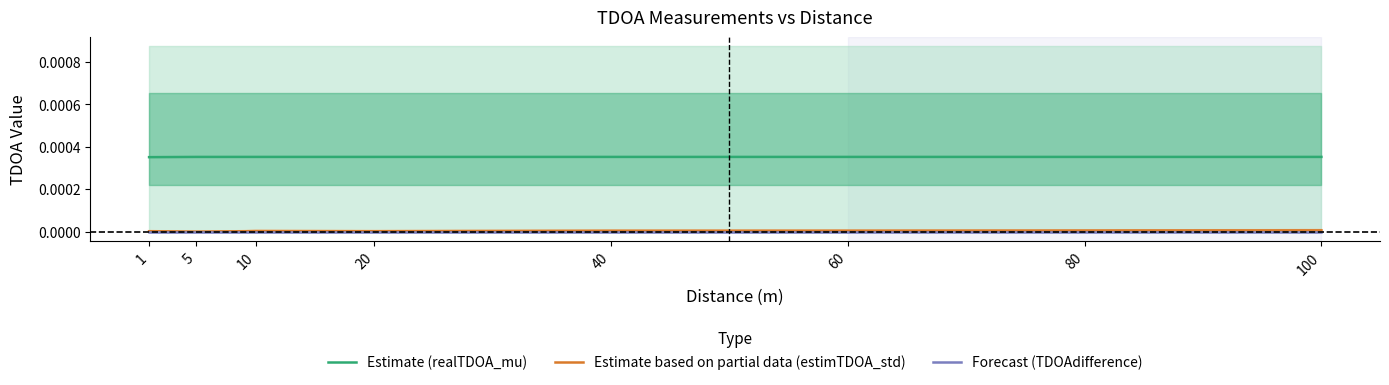

True or false: Estimate based on partial data (estimTDOA_std) has a value of 0.0 at 20.

True